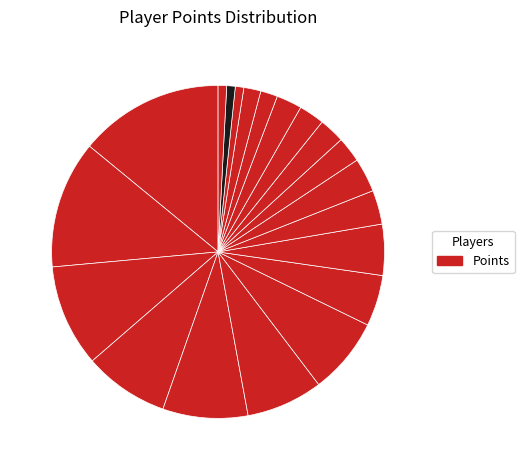

How many segments does this pie chart have?

20